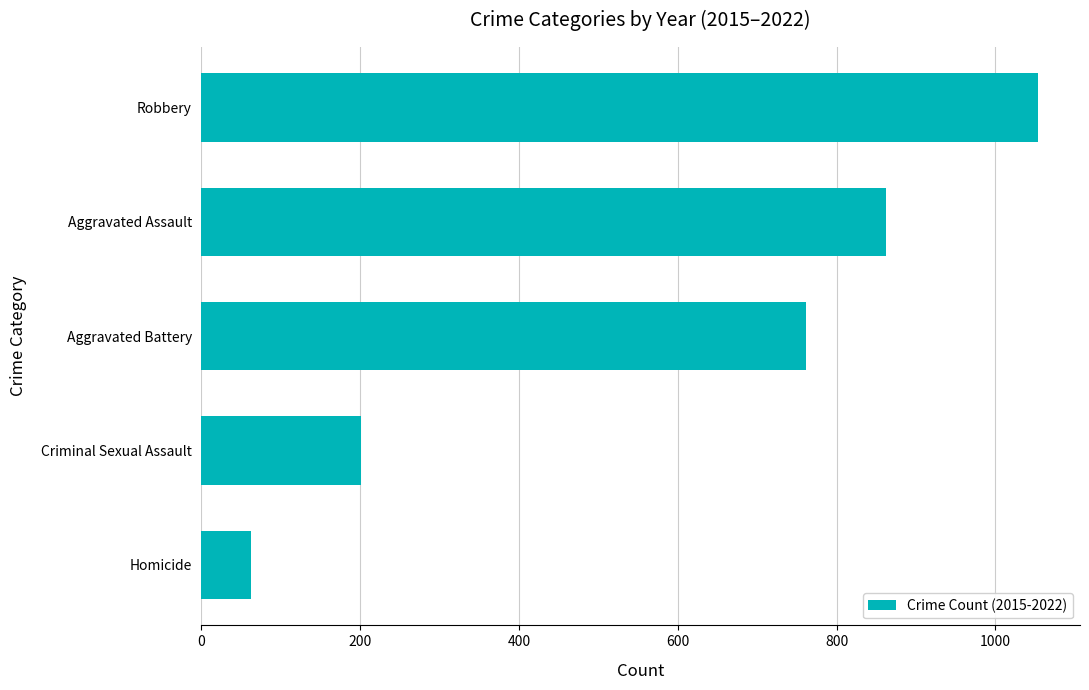

True or false: the data shows 62 at Homicide.

True